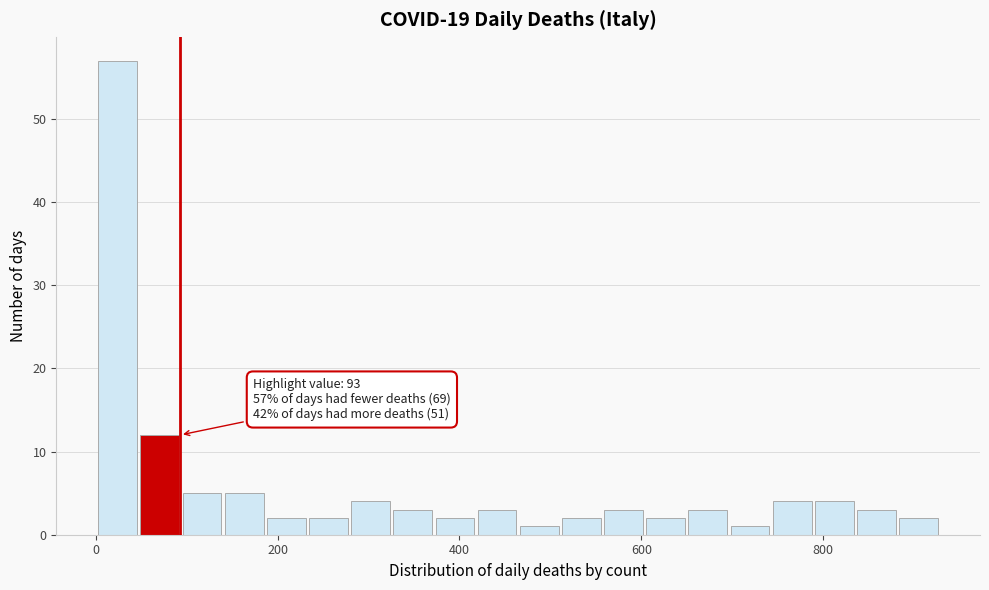

Read against the x-axis, roughly where is the centre of the tallest bar?

20